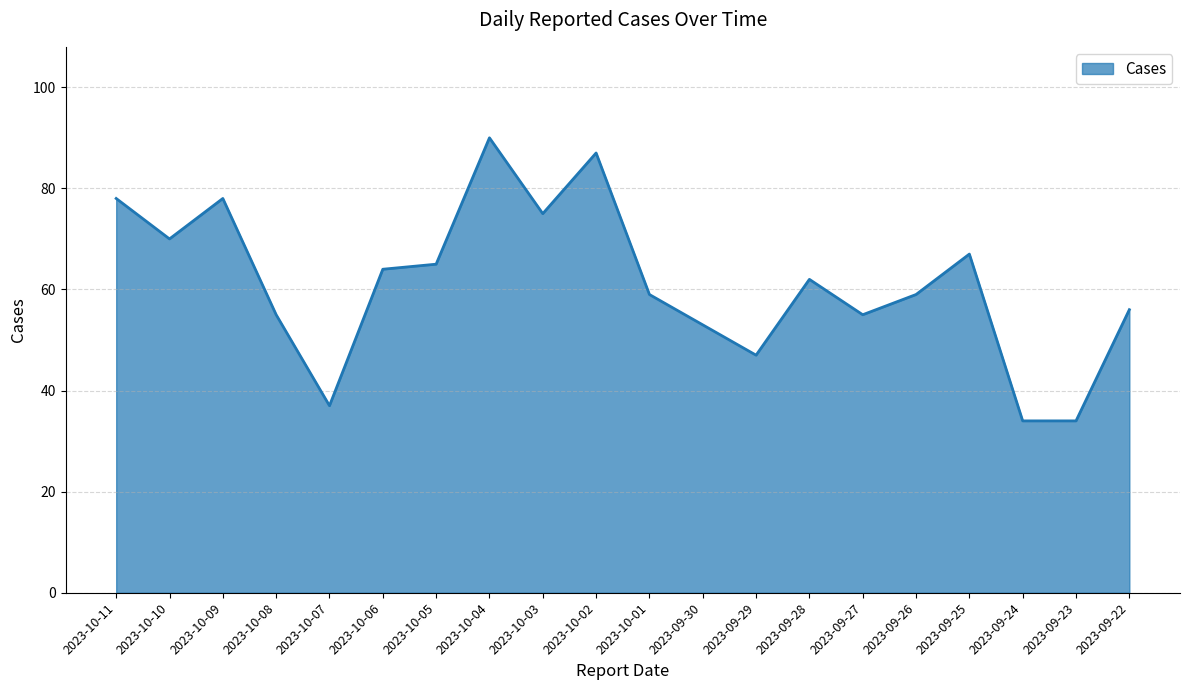

Approximately how many times larger is the value at 2023-10-07 compared to 2023-09-28?

0.6